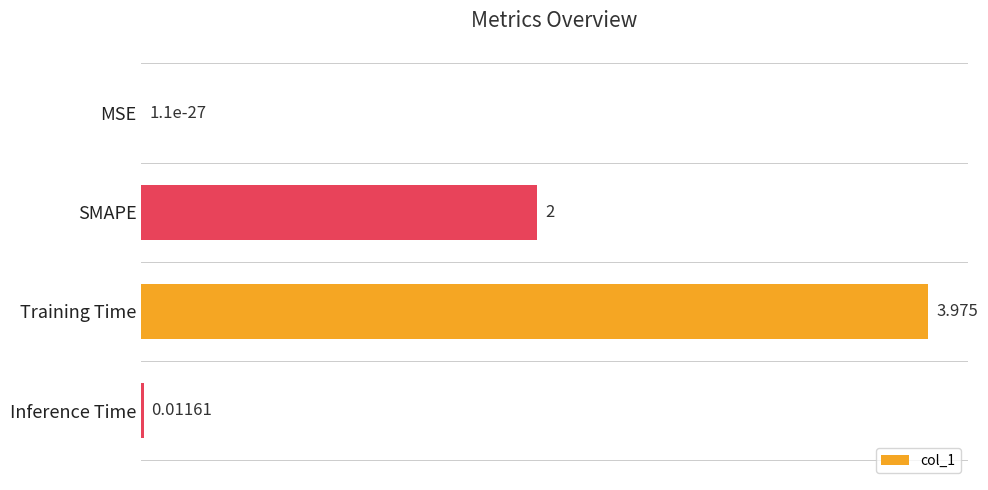

At which category does the chart reach its peak across all series?

Training Time